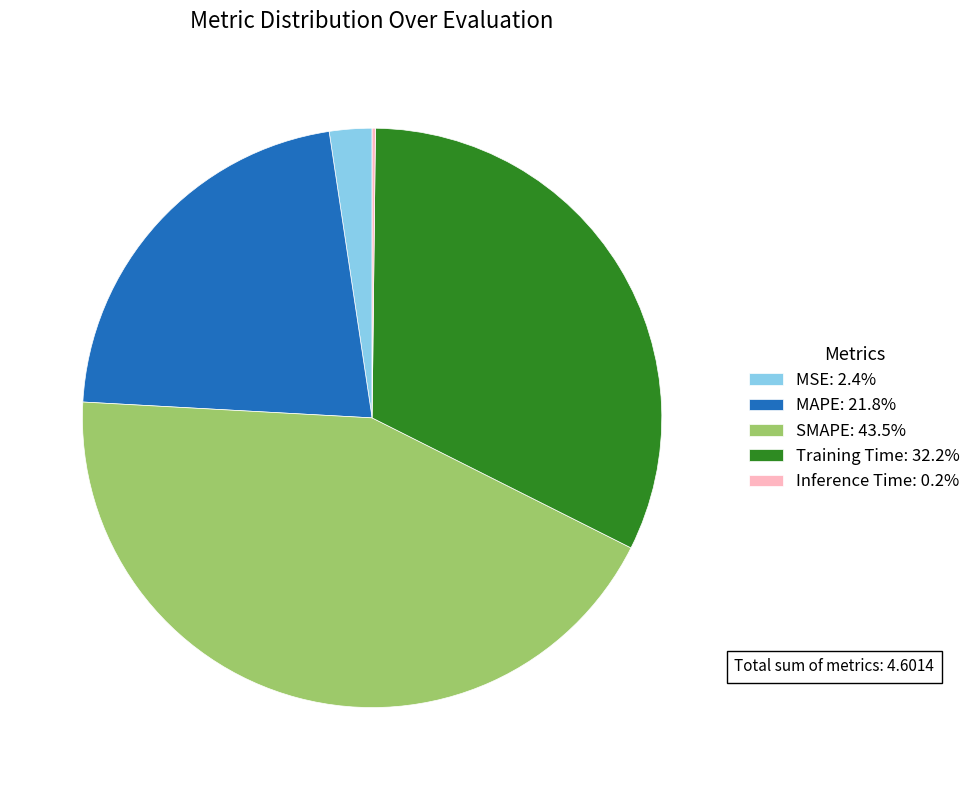

Combined, do MSE: 2.4% and Training Time: 32.2% account for over 50%?

No